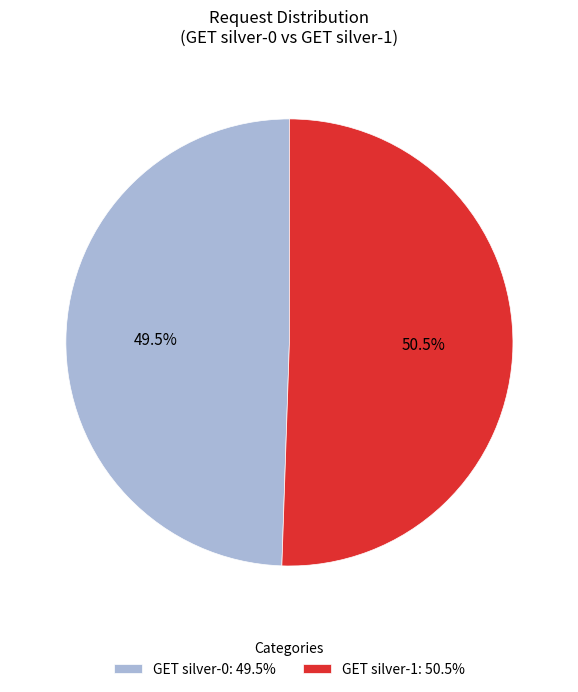

To the nearest percent, what is the difference between the largest and smallest slice percentages?

1%